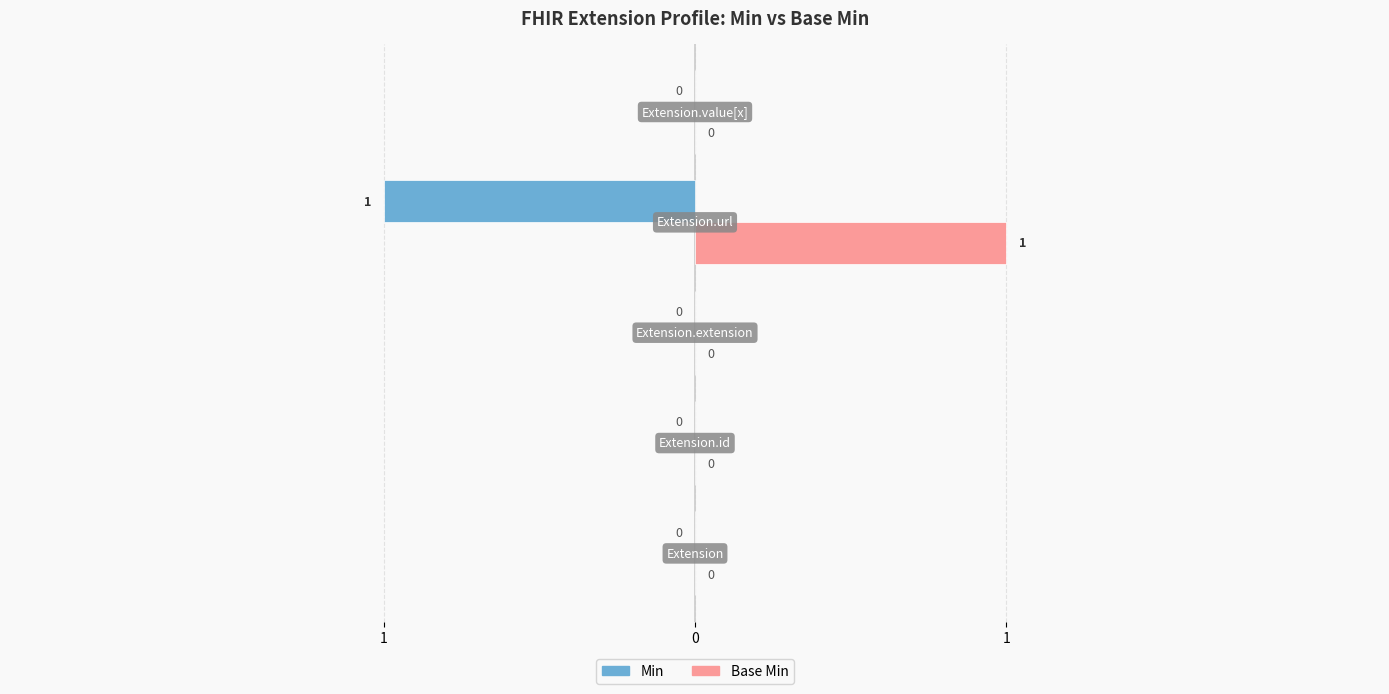

What is the difference between the second highest and minimum values in the Min series?

1